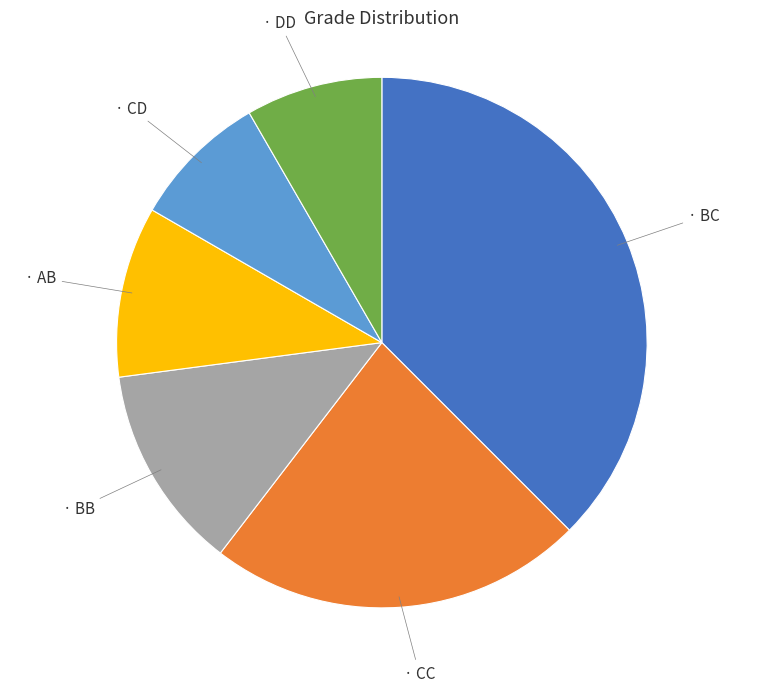

How many segments does this pie chart have?

6